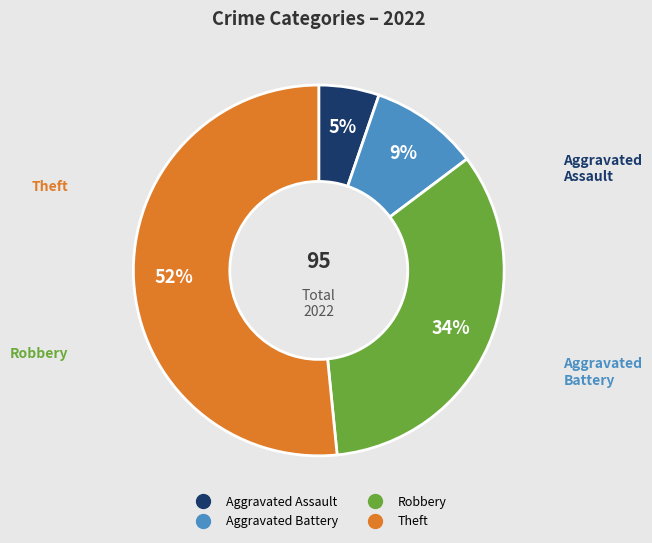

To the nearest percent, what is the average slice percentage?

25%